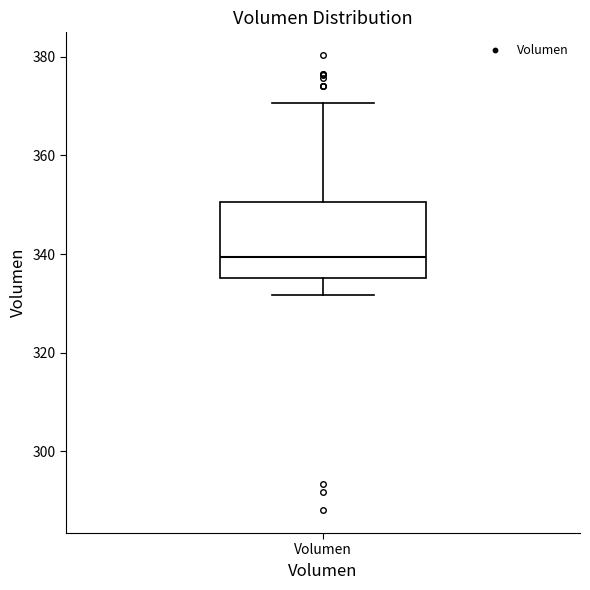

Read this box plot against the y-axis: the position of the median line, the range covered by the box, and the ends of both whiskers. The values are not printed on the chart, so give them approximately, as read against the axis.

median 340, box 336 to 350, whiskers 332 to 370